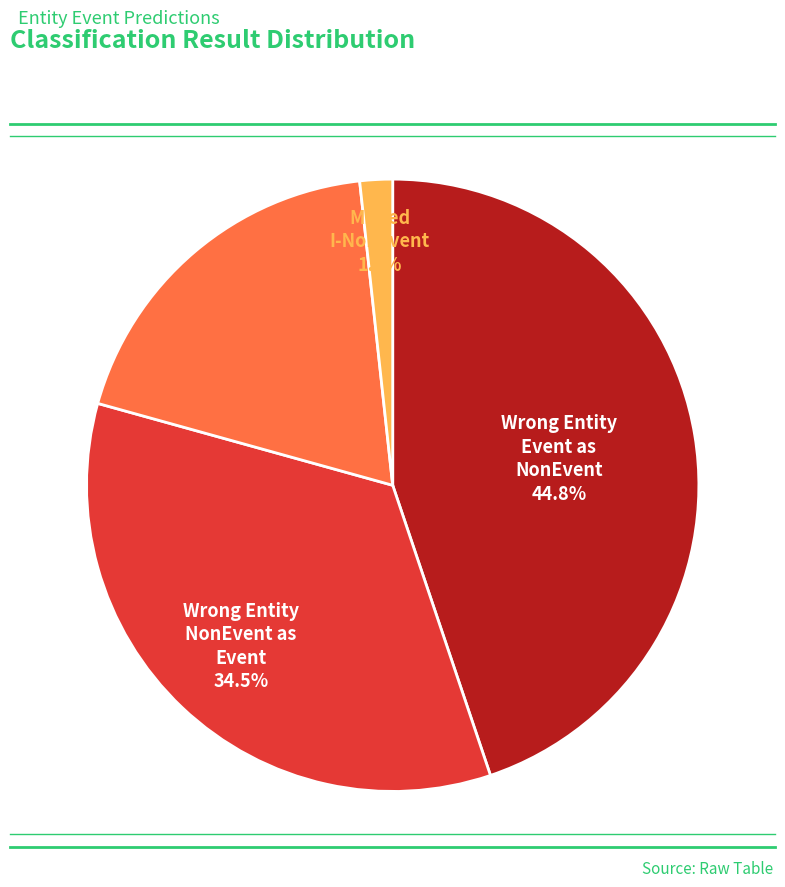

Count the number of slices in the pie.

4